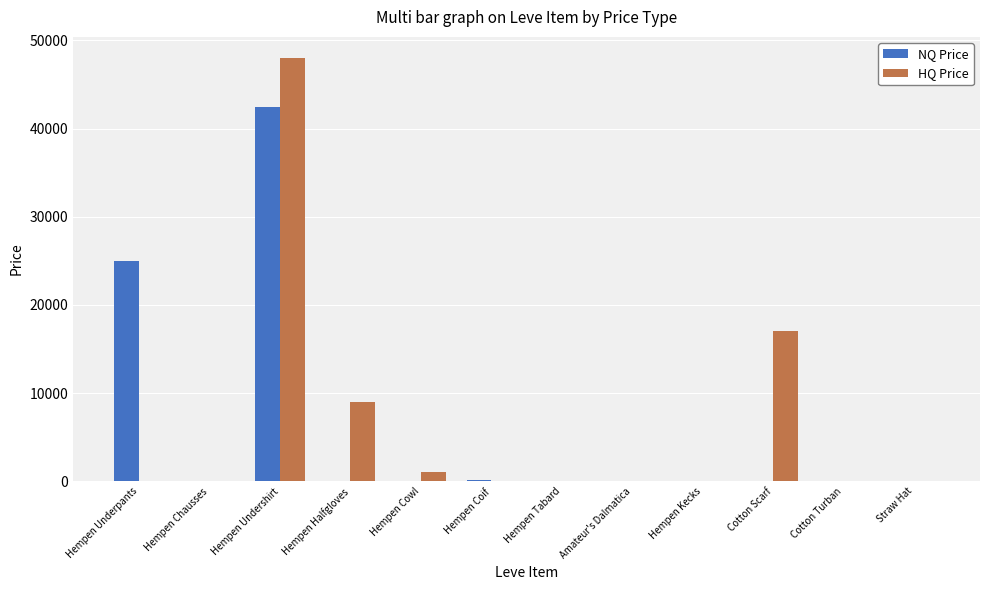

True or false: NQ Price has a value of 42500 at Hempen Undershirt.

True